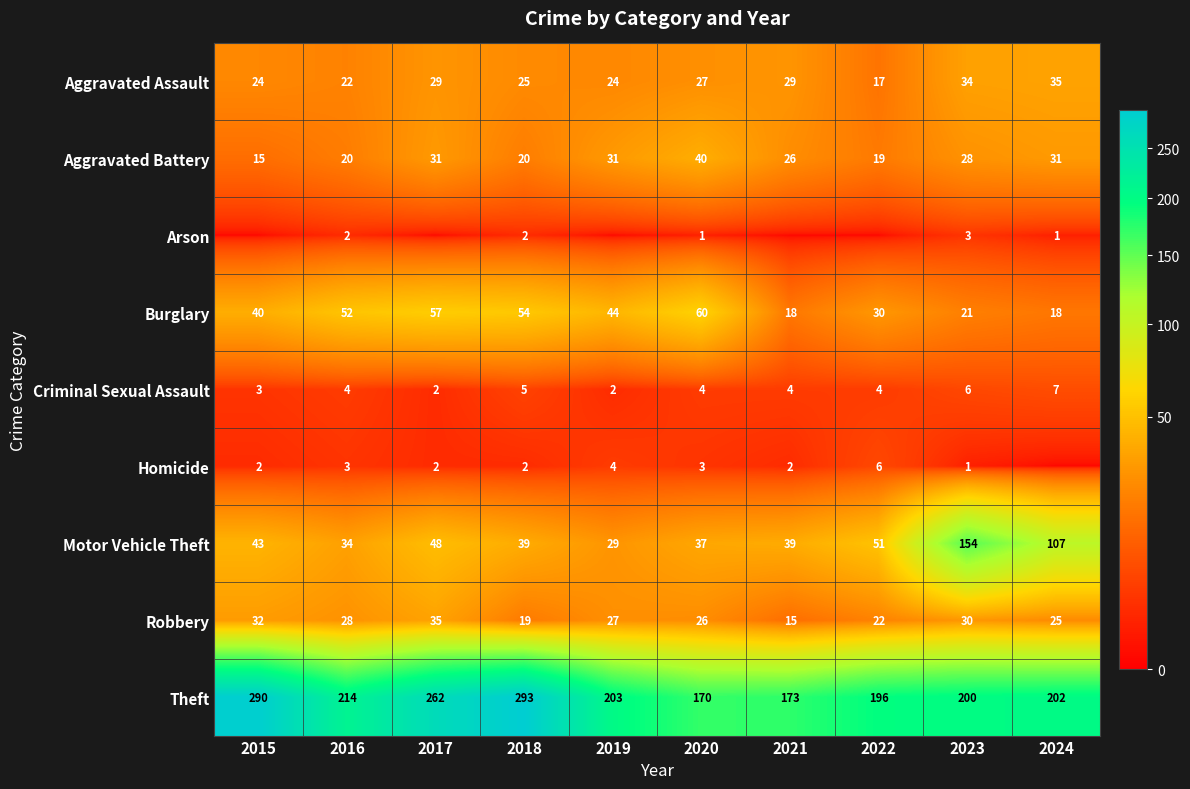

Rank the series at 2023 from highest to lowest value.

Theft, Motor Vehicle Theft, Aggravated Assault, Robbery, Aggravated Battery, Burglary, Criminal Sexual Assault, Arson, Homicide